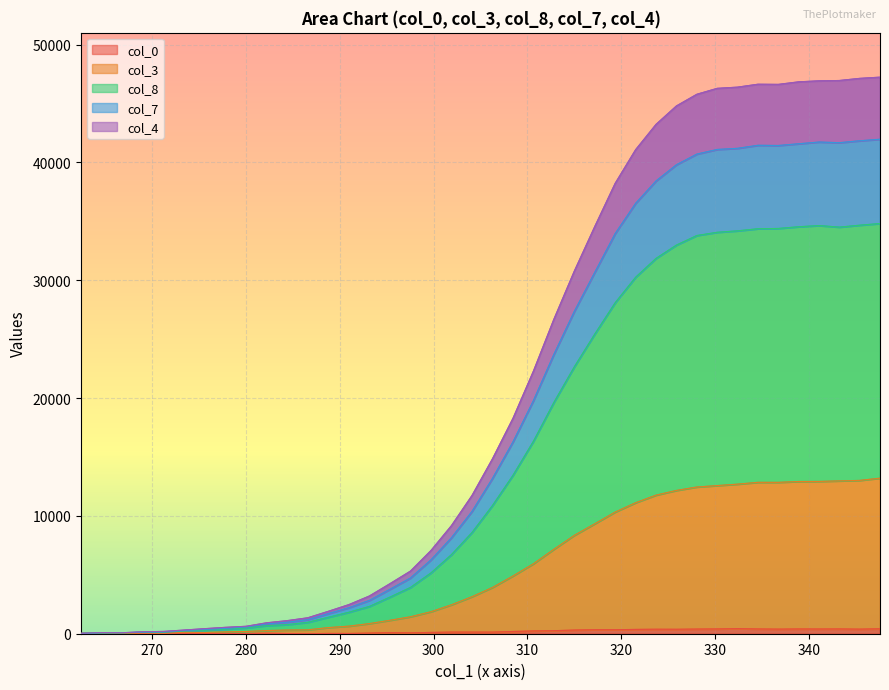

At which category does the chart reach its peak across all series?

347.6